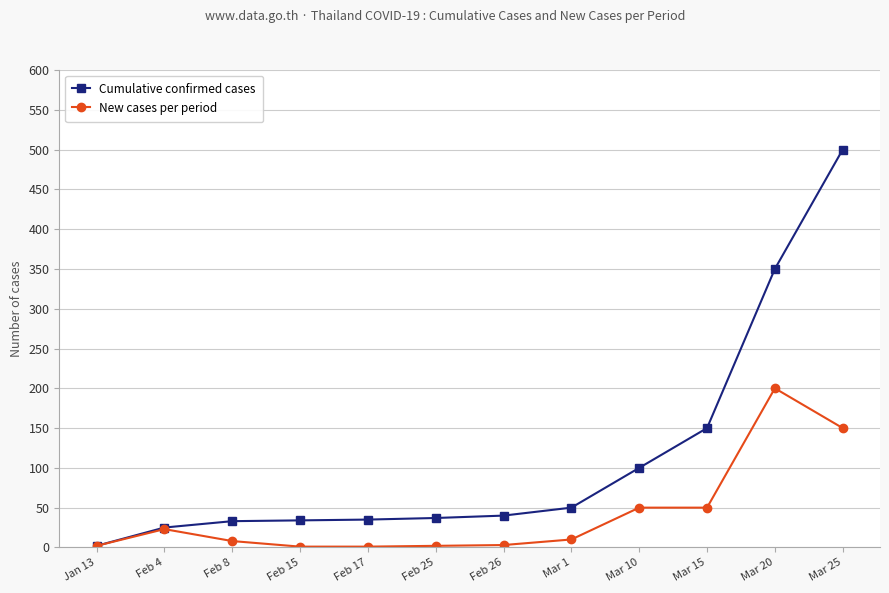

What is the maximum value shown in the chart?

500